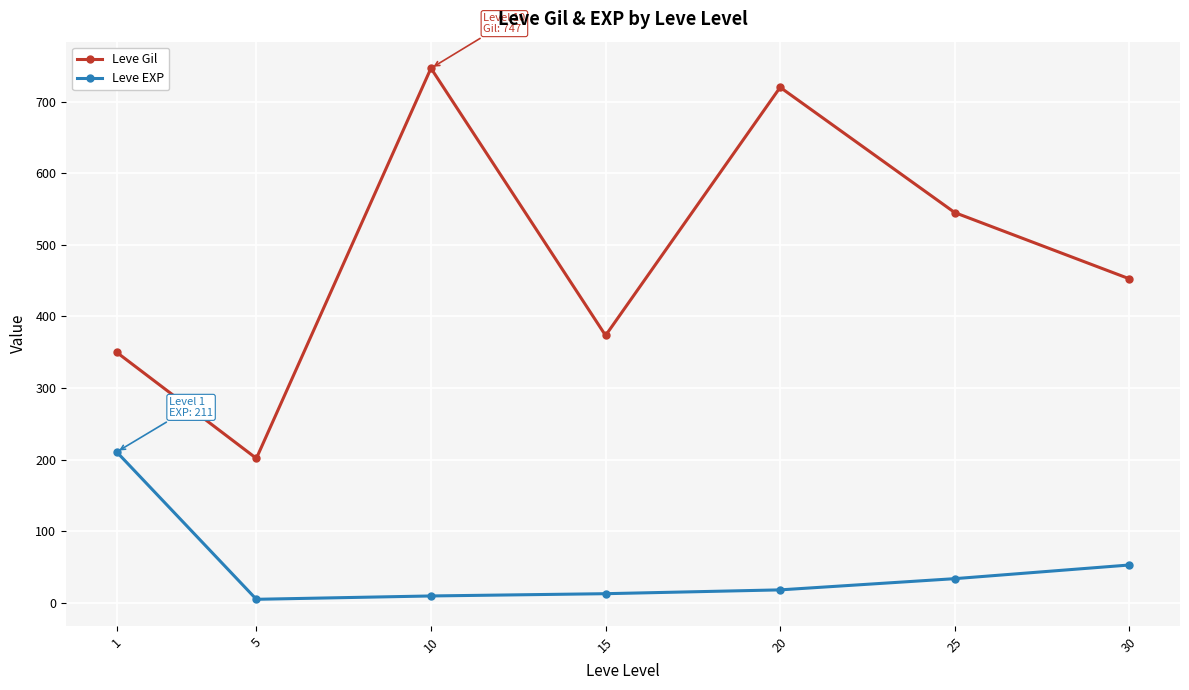

In Leve Gil, how many points are higher than both neighbors (excluding endpoints)?

2